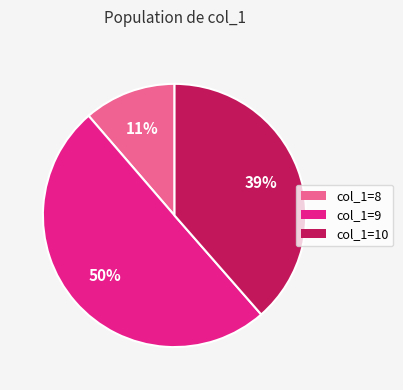

To the nearest percent, what percentage of the pie is col_1=9?

50%